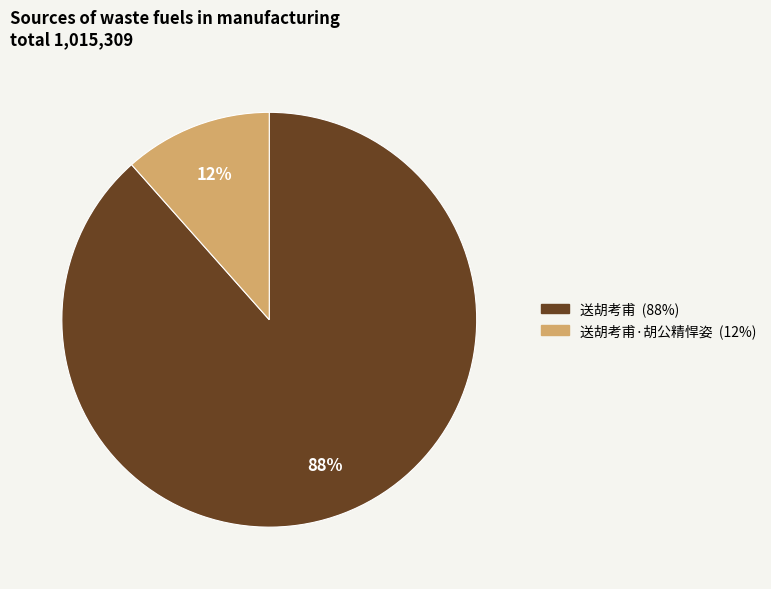

Does any single category account for the majority?

Yes